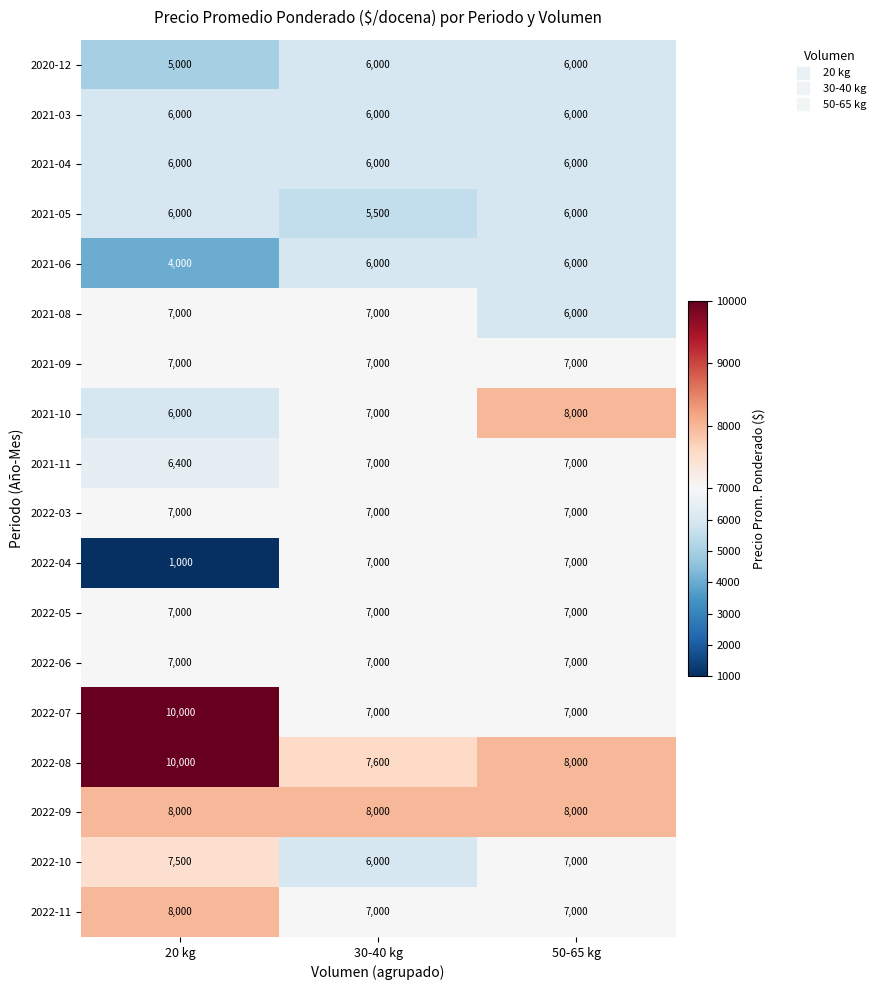

Which label corresponds to the smallest value in the chart?

20 kg